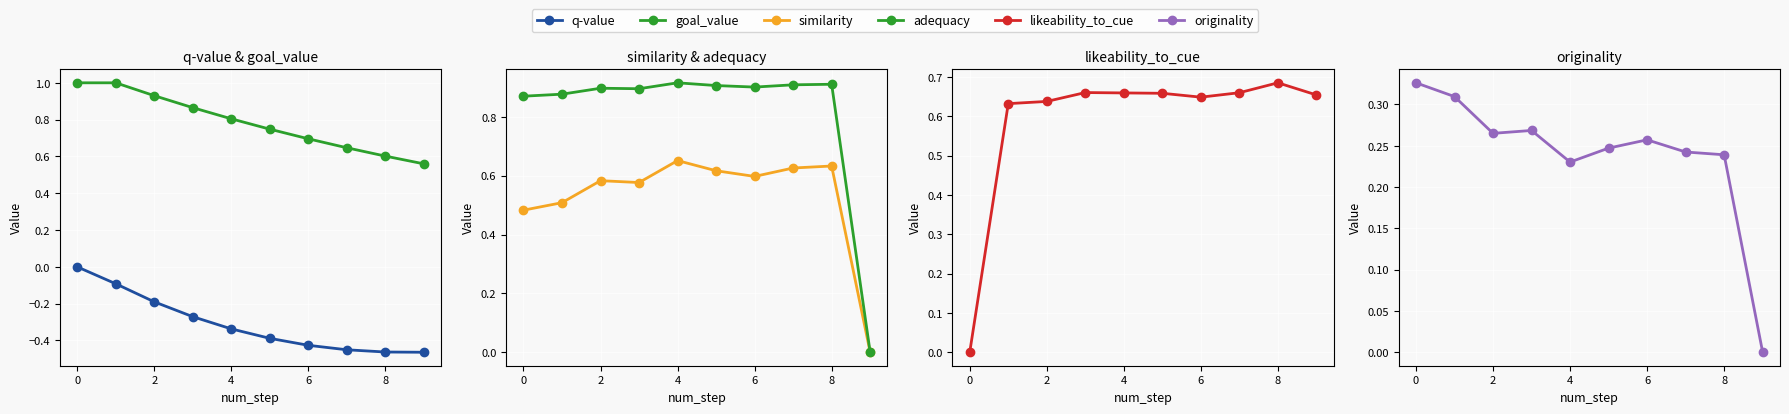

True or false: q-value has more than 1 interior local peaks.

False